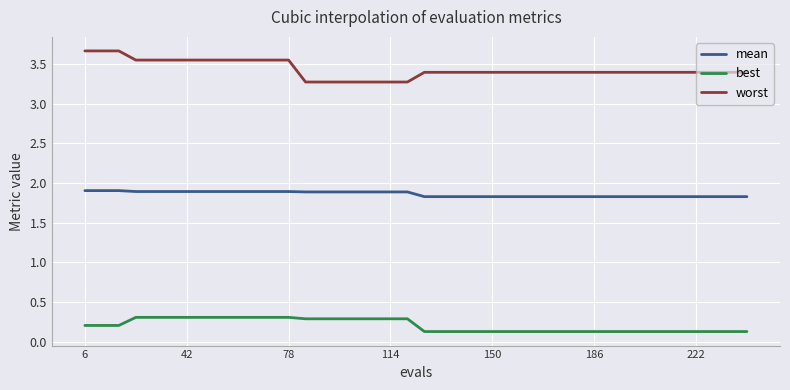

Which series has the largest range (max minus min)?

worst